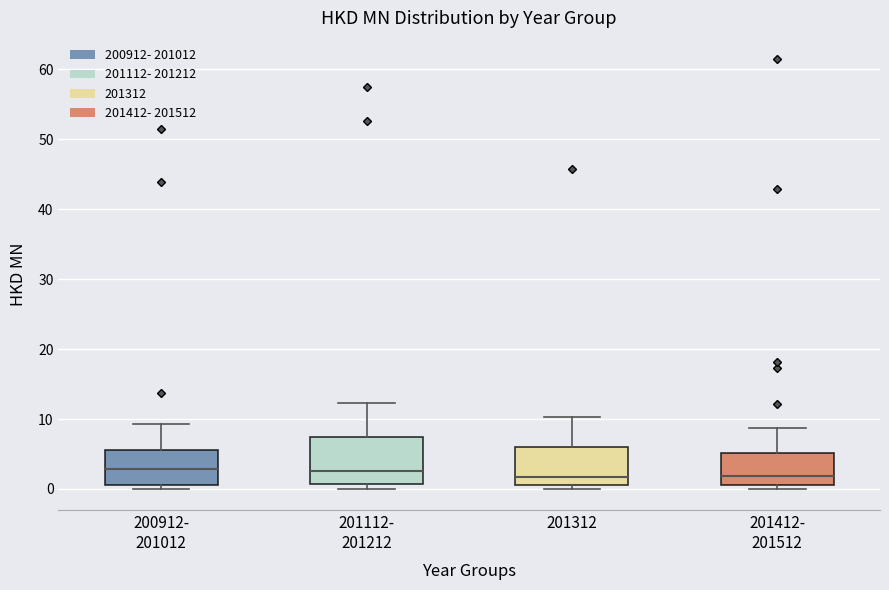

Which box is the tallest, from its lower edge to its upper edge?

201112- 201212